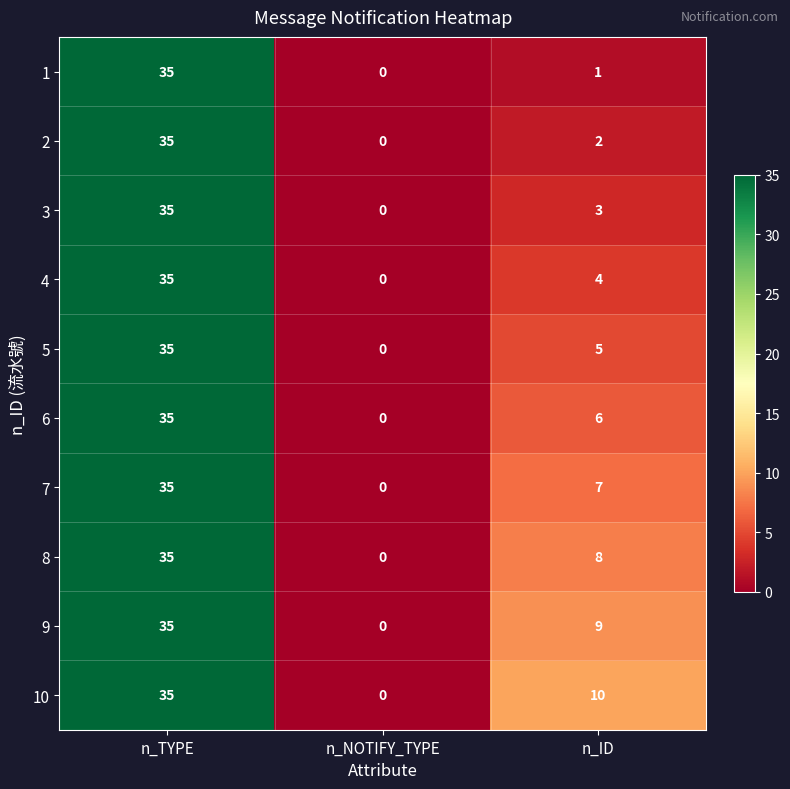

How many categories are shown in the chart?

3